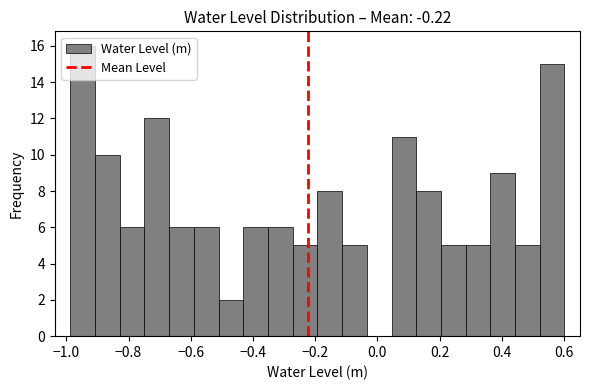

Around what value on the x-axis is the tallest bar? Give the approximate position of its centre, as read against the axis.

-0.94